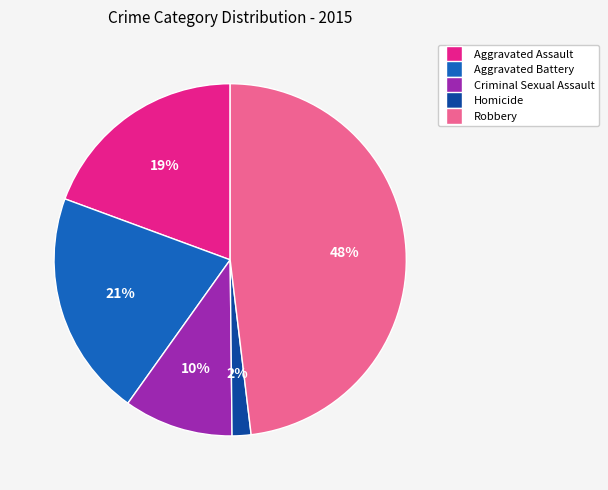

To the nearest percent, what percentage of the pie is Criminal Sexual Assault?

10%